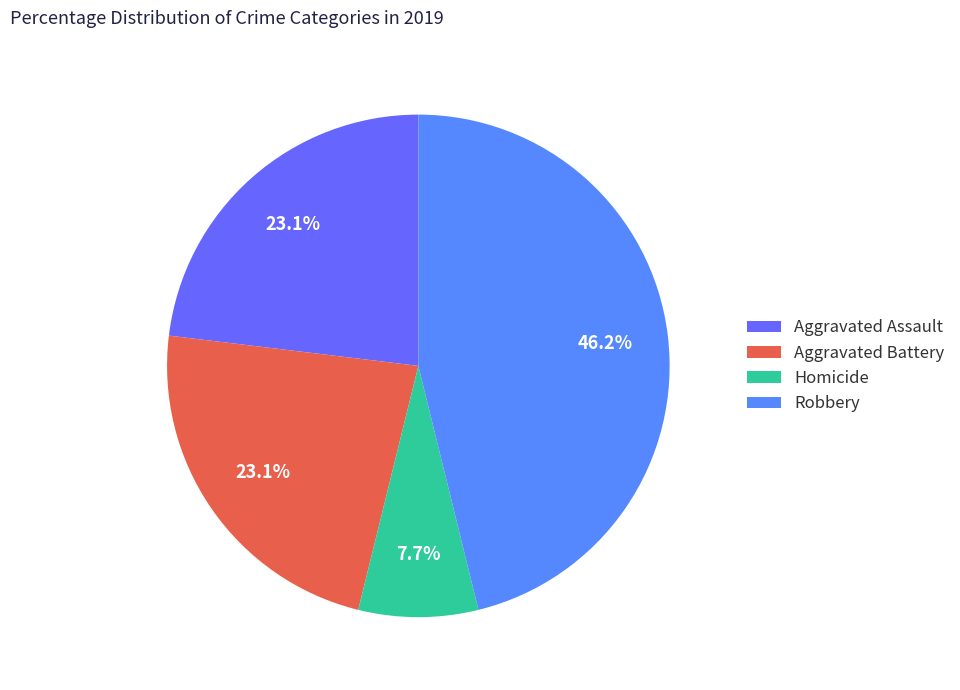

To the nearest percent, what portion does Aggravated Battery represent?

23%